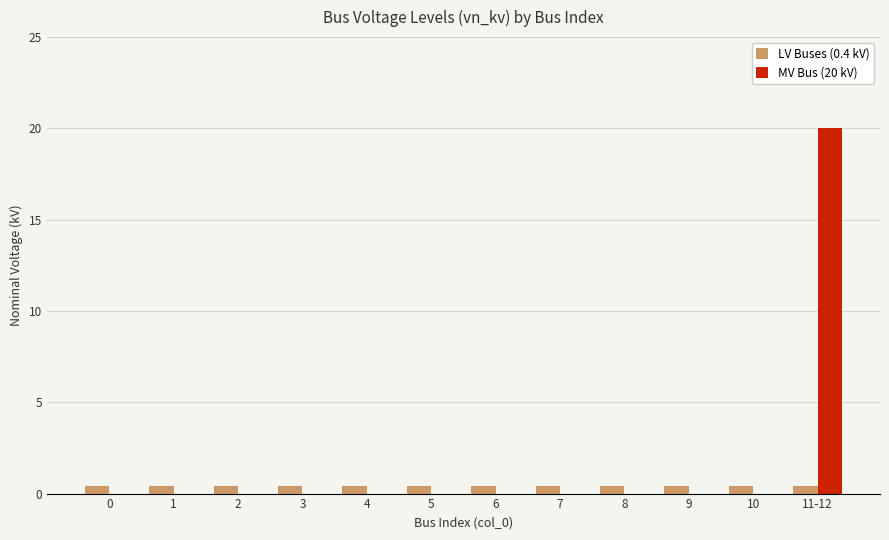

What is the greatest value displayed?

20.0